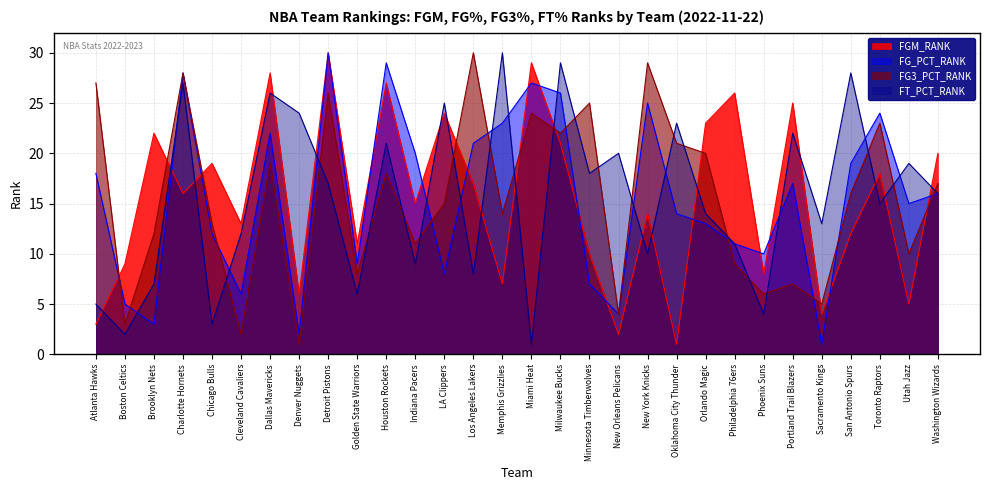

What is the lowest value of the FT_PCT_RANK series?

1